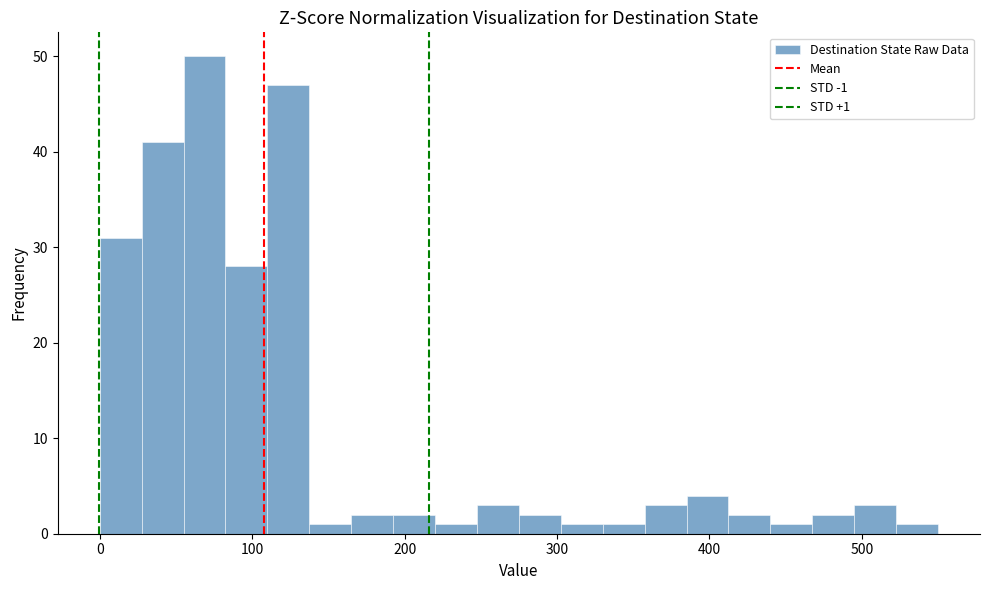

Read against the x-axis, roughly where is the centre of the tallest bar?

70